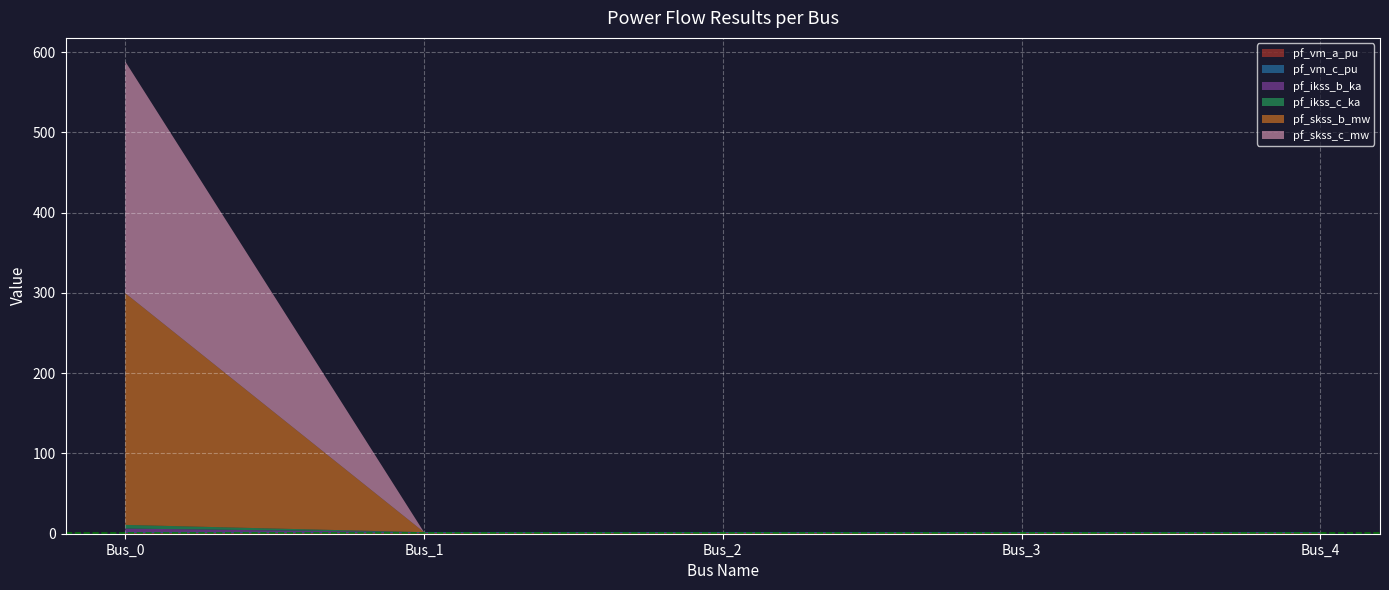

Reading left to right, extract all data points from this chart.

pf_vm_a_pu: 1.0	1.0	1.0	1.0	1.0
pf_vm_c_pu: 1.0	1.0	1.0	1.0	1.0
pf_ikss_b_ka: 4.5	0.0	0.0	0.0	0.0
pf_ikss_c_ka: 4.5	0.0	0.0	0.0	0.0
pf_skss_b_mw: 288.7	0.0	0.0	0.0	0.0
pf_skss_c_mw: 288.7	0.0	0.0	0.0	0.0